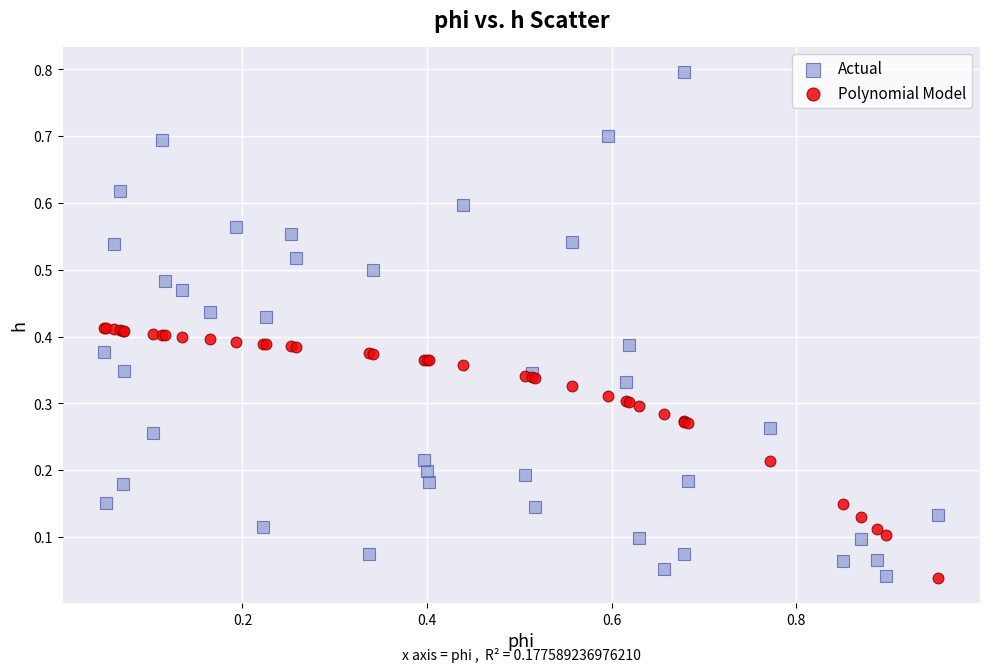

Which series contains the highest Y value?

Actual